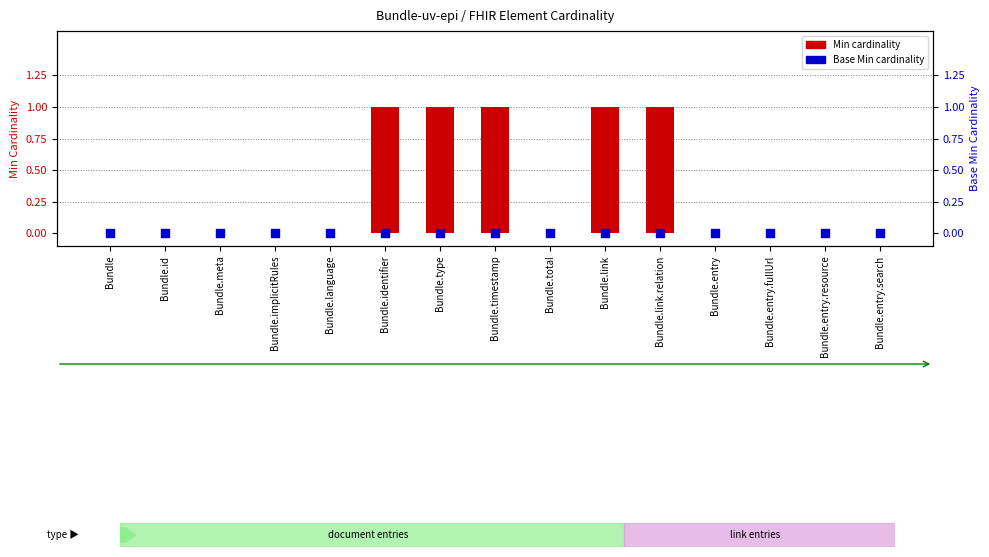

At how many categories does at least one series exceed 0?

5